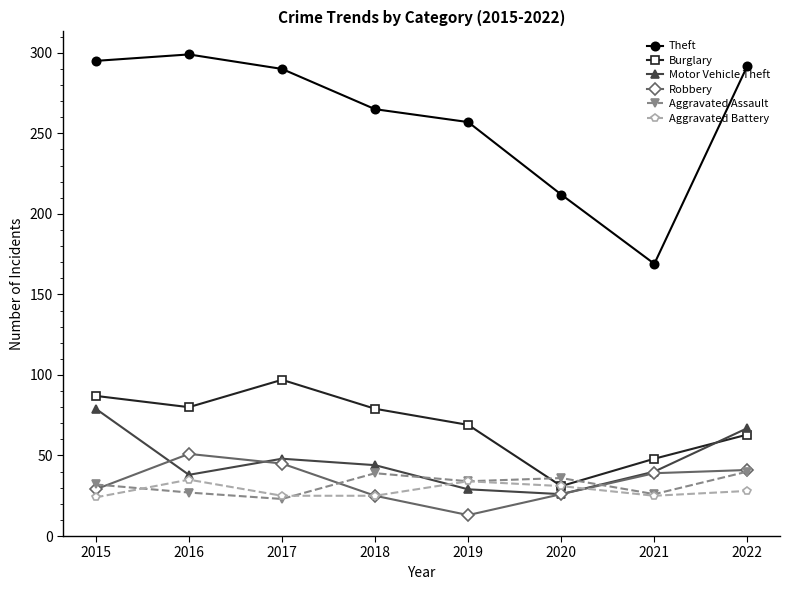

Where does the Motor Vehicle Theft series first go above 44?

2015